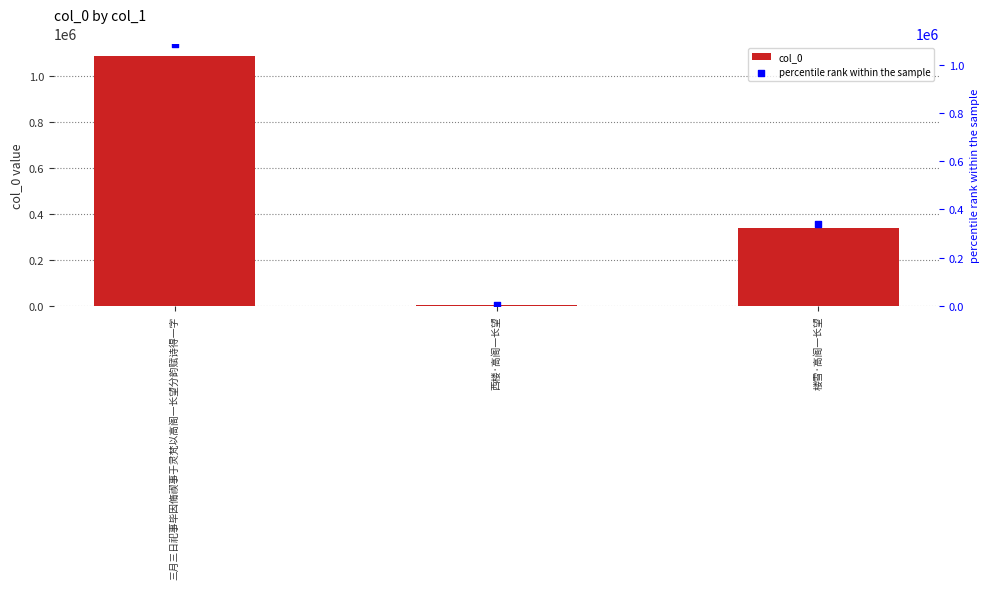

Is the value of col_0 at 西楼·高阁一长望 greater than the value of percentile rank within the sample at 楼雪·高阁一长望?

No